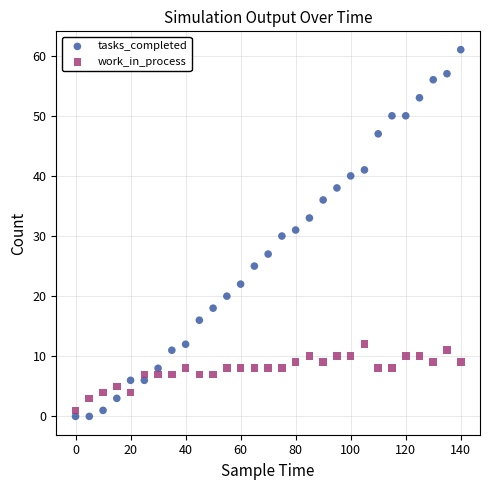

Which series reaches the minimum Y coordinate?

tasks_completed